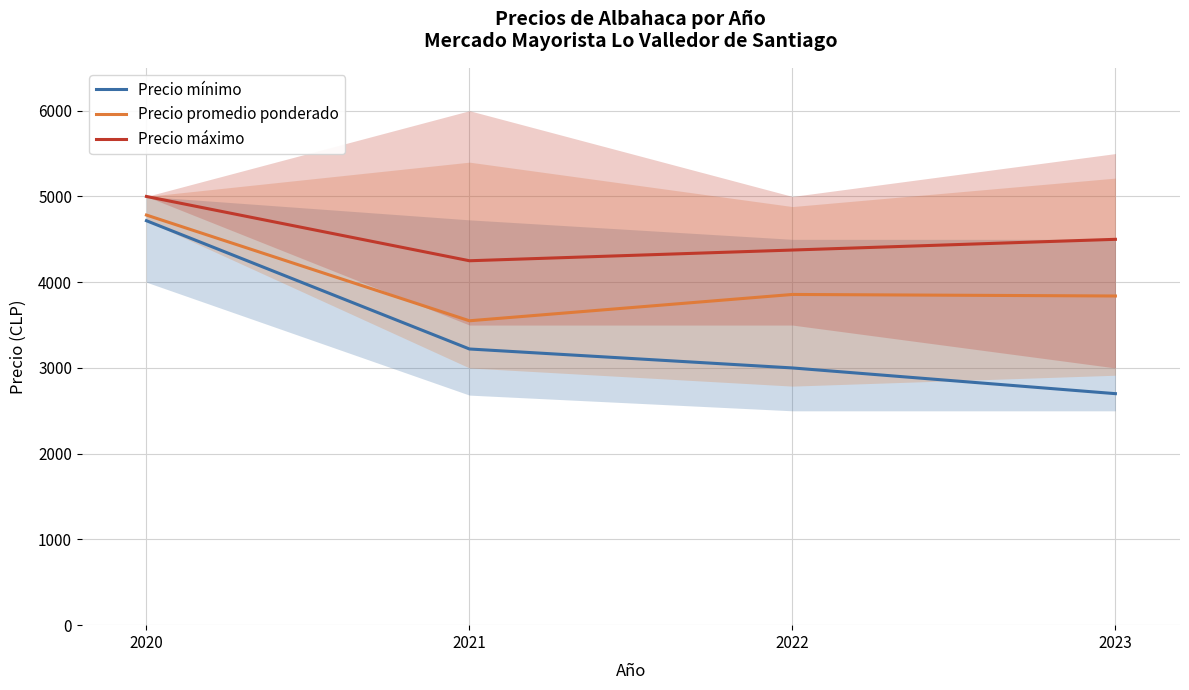

What is the difference between the highest and lowest values at 2022?

1375